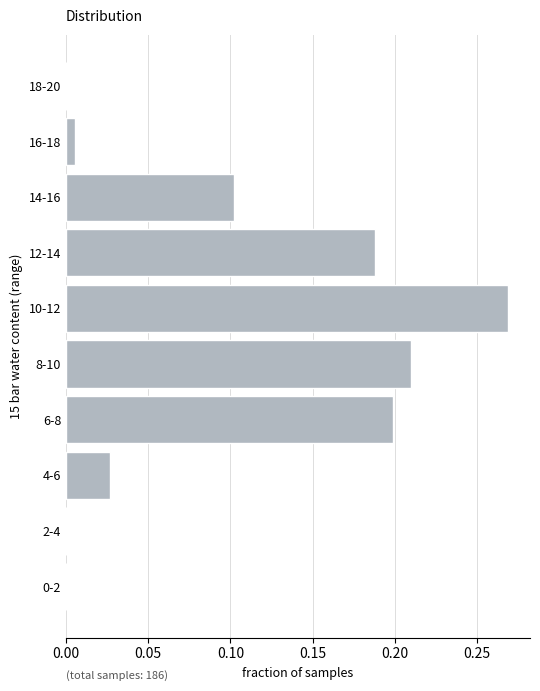

What is the sum of all values?

1.0